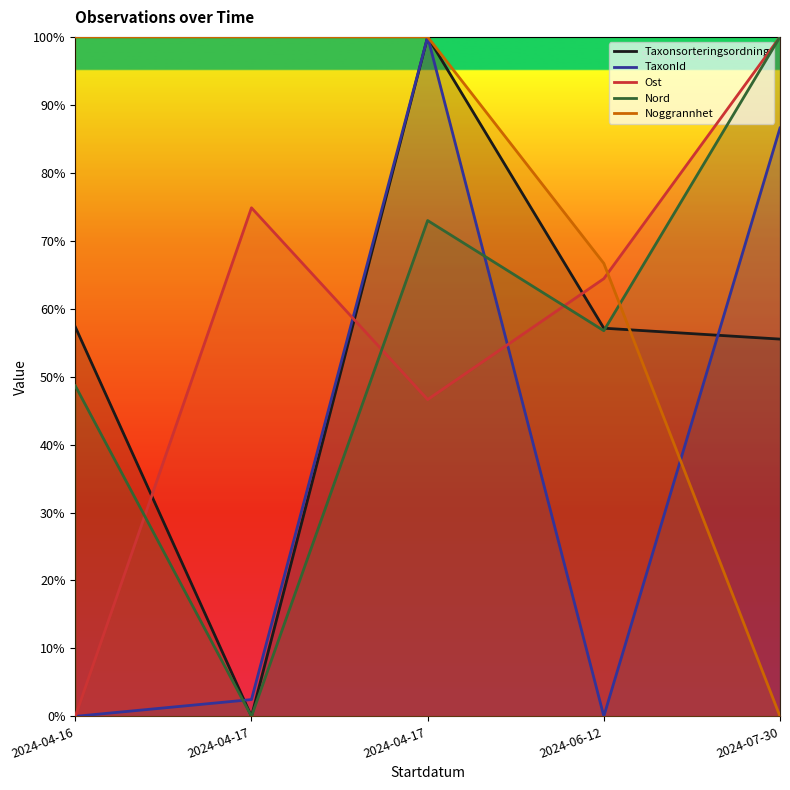

Which series changed the most between 2024-04-17 and 2024-04-17?

Taxonsorteringsordning